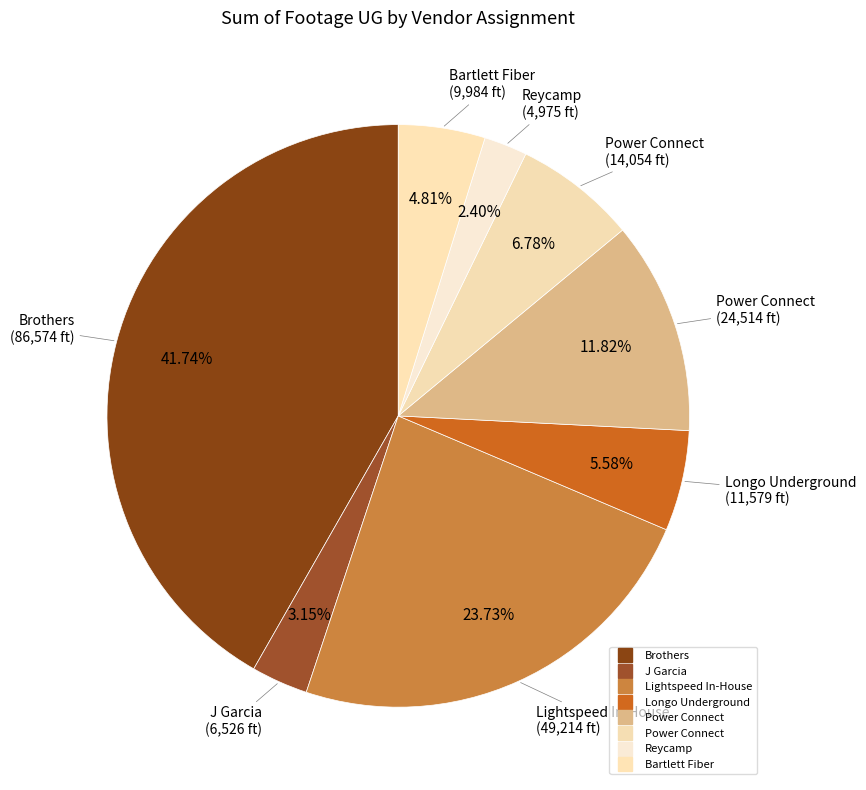

Which category has the smallest portion of the pie?

Reycamp